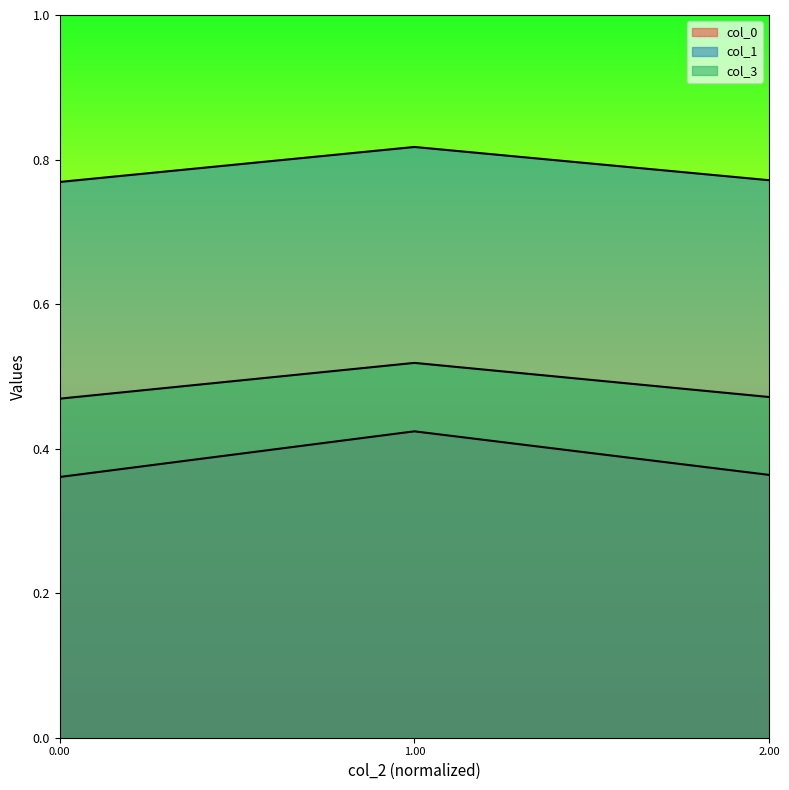

Does the chart display data point markers on the line(s)?

No